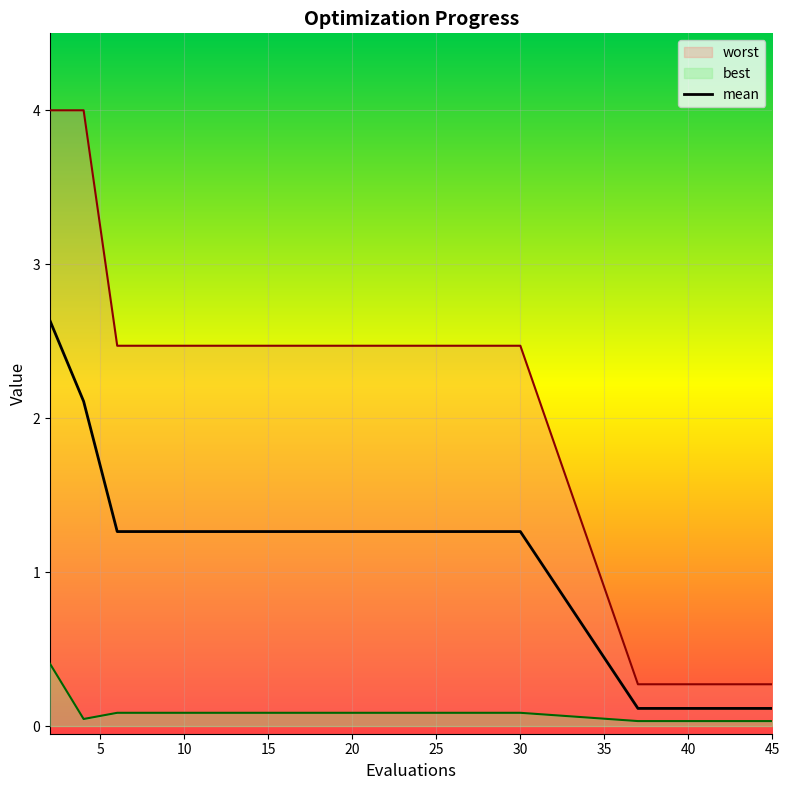

What is the label of the 14th point from the right?

30